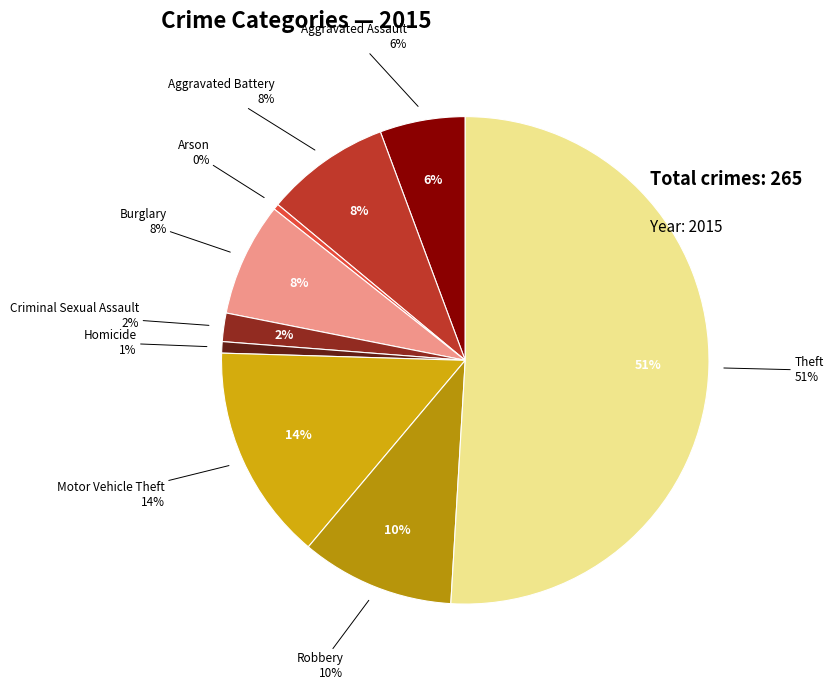

What is the largest slice in the pie chart?

Theft